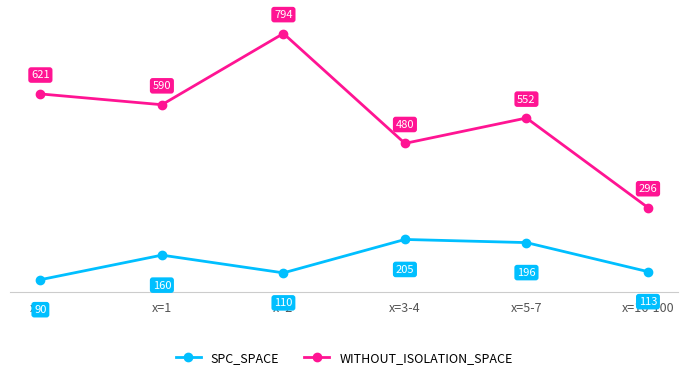

True or false: WITHOUT_ISOLATION_SPACE has a value of 854.7 at x=3-4.

False